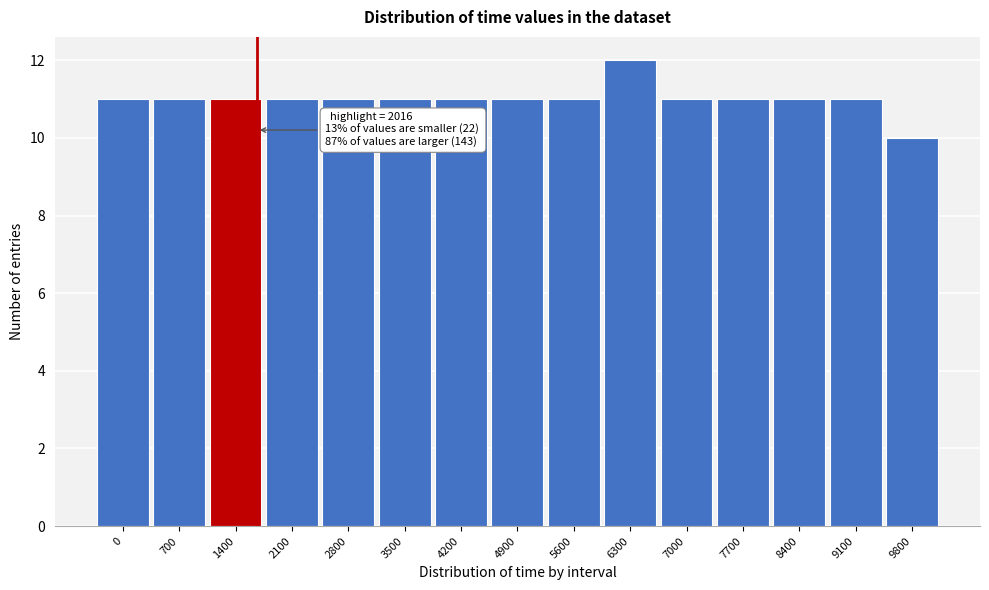

Reading right to left, transcribe all the data shown in this chart.

10	11	11	11	11	12	11	11	11	11	11	11	11	11	11